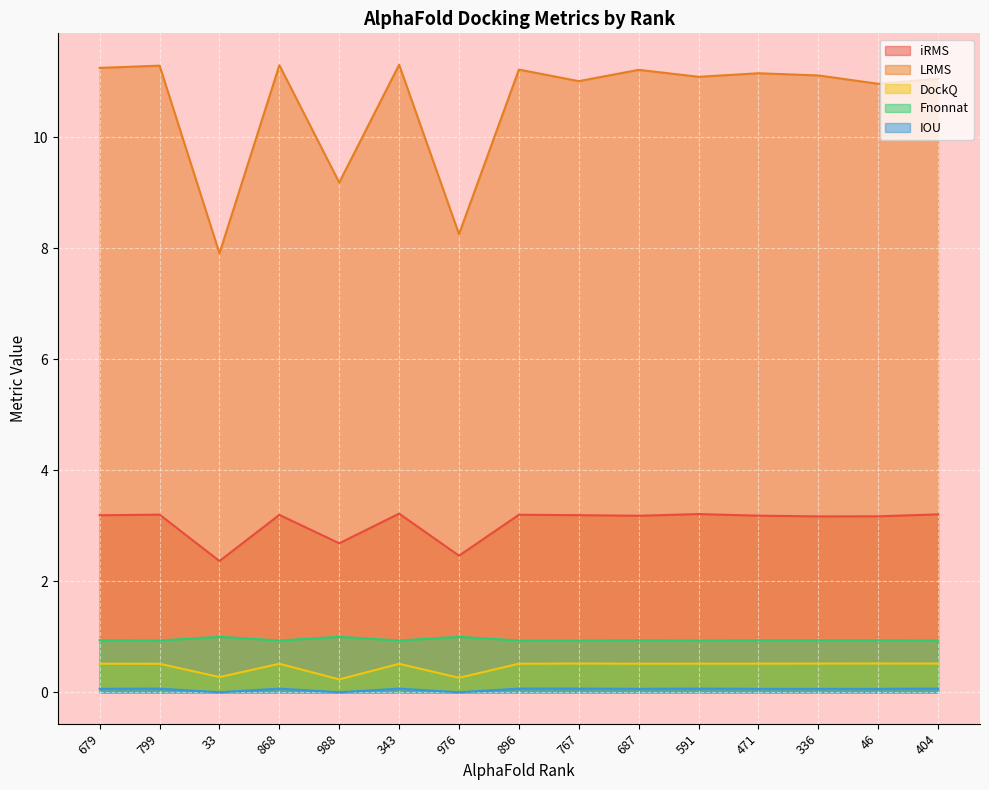

What is the maximum value for LRMS?

11.3